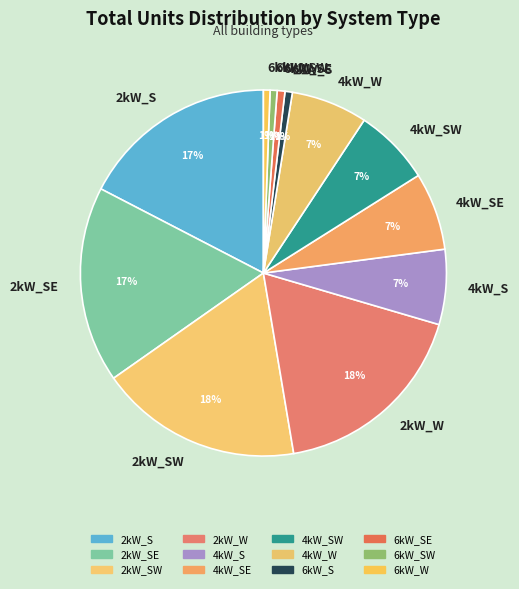

What percentage is the 4kW_SE slice, to the nearest percent?

7%